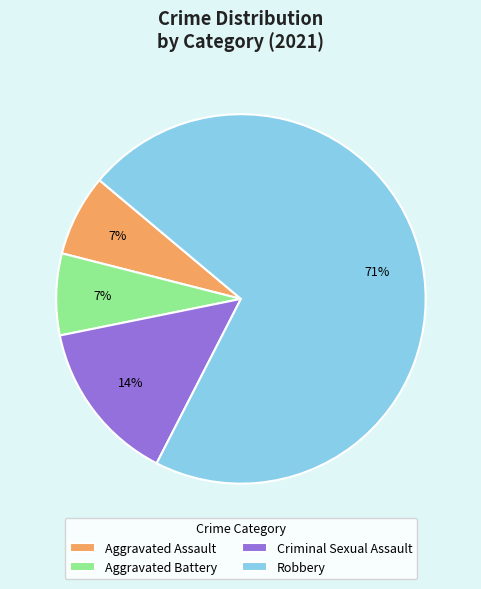

To the nearest percent, what is the difference between the Aggravated Battery and Criminal Sexual Assault slice percentages?

7%